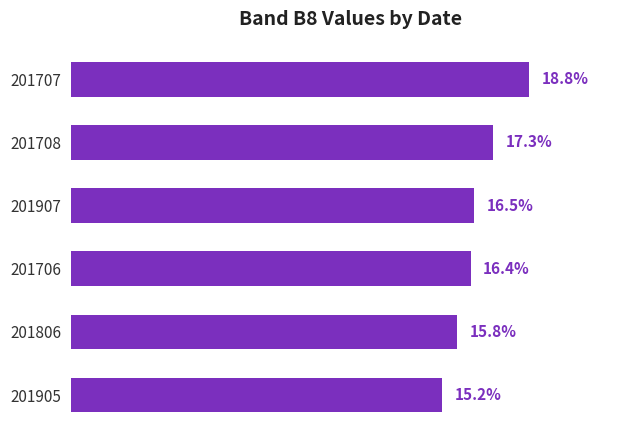

Rank the categories by value from lowest to highest.

201905, 201806, 201706, 201907, 201708, 201707